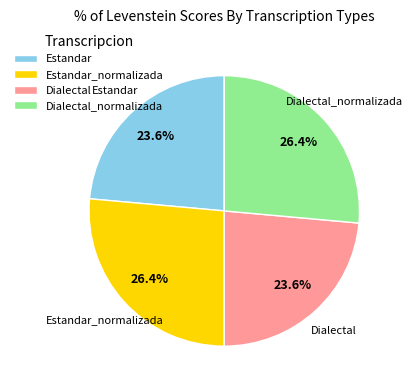

The Estandar_normalizada slice represents 26% of the pie. True or false?

True